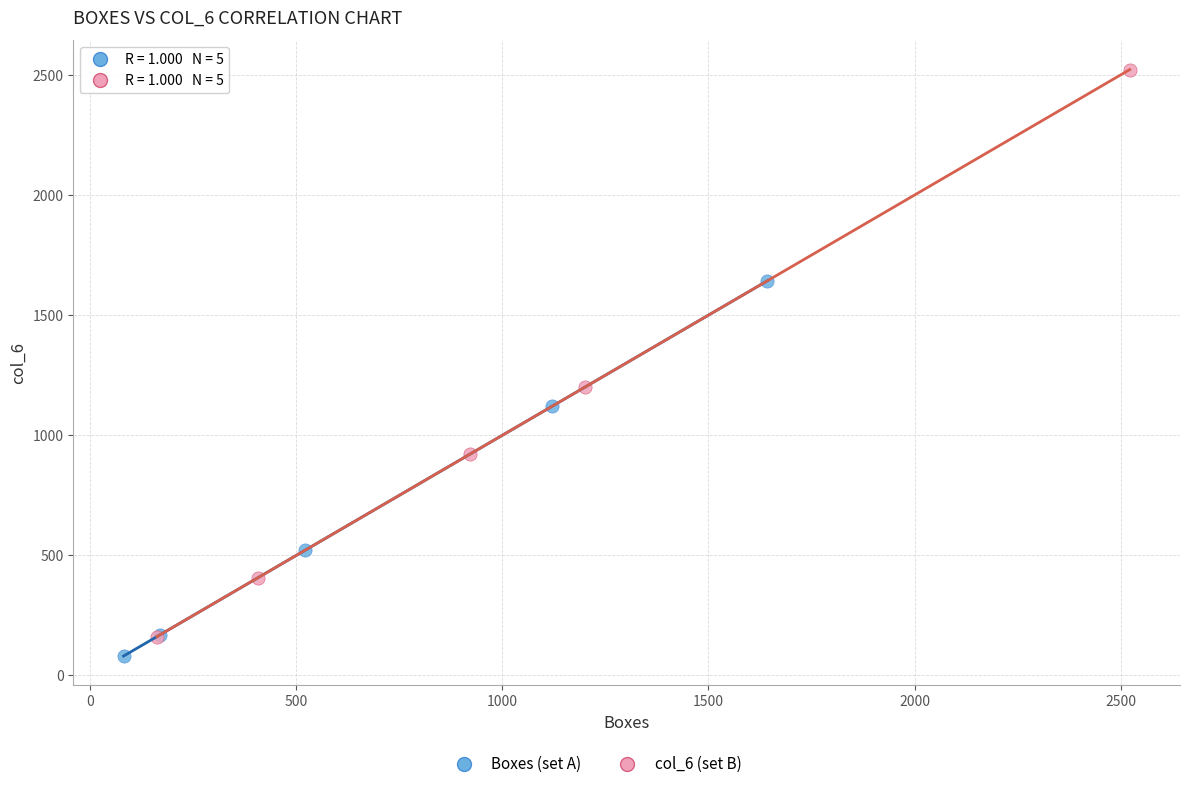

Which series has the largest Y range (max minus min)?

col_6 (set B)